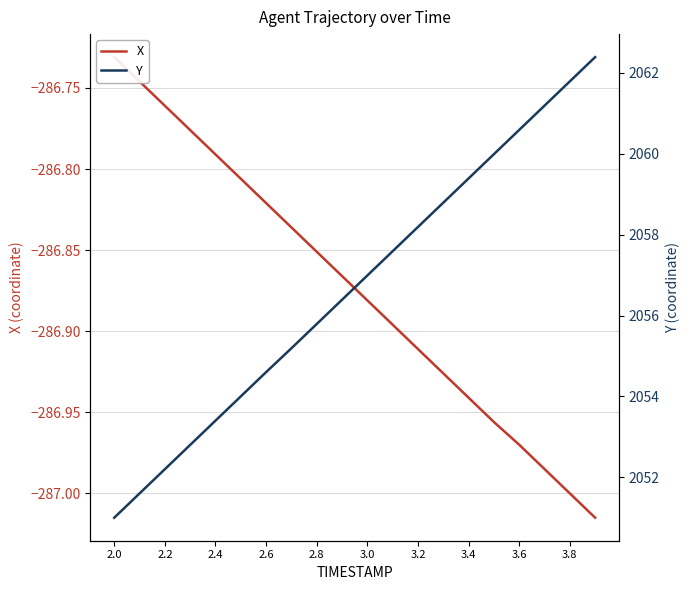

True or false: Y and X cross at least once.

False